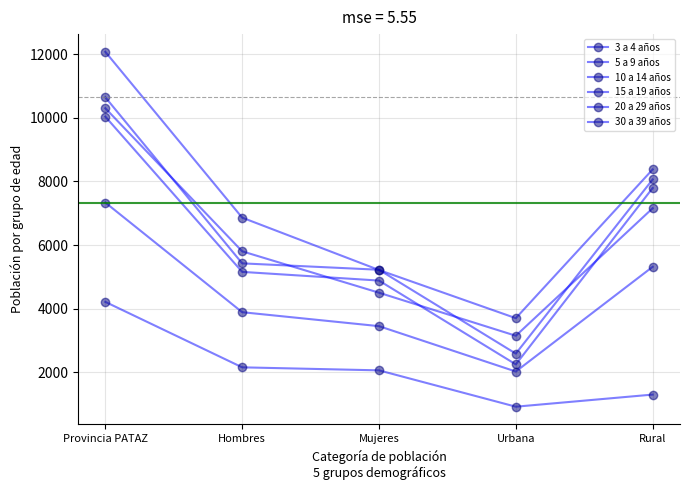

How many values in the 20 a 29 años series are below 6861?

2